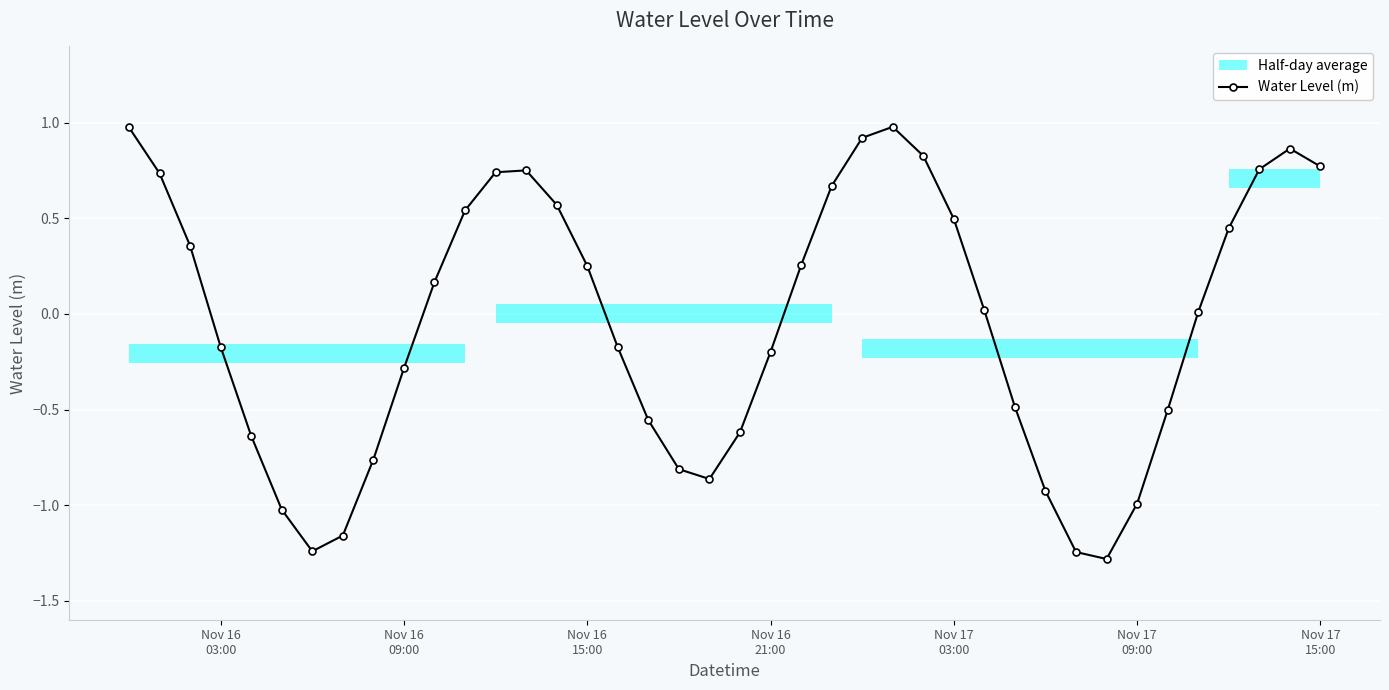

What is the minimum value for Water Level (m)?

-1.3